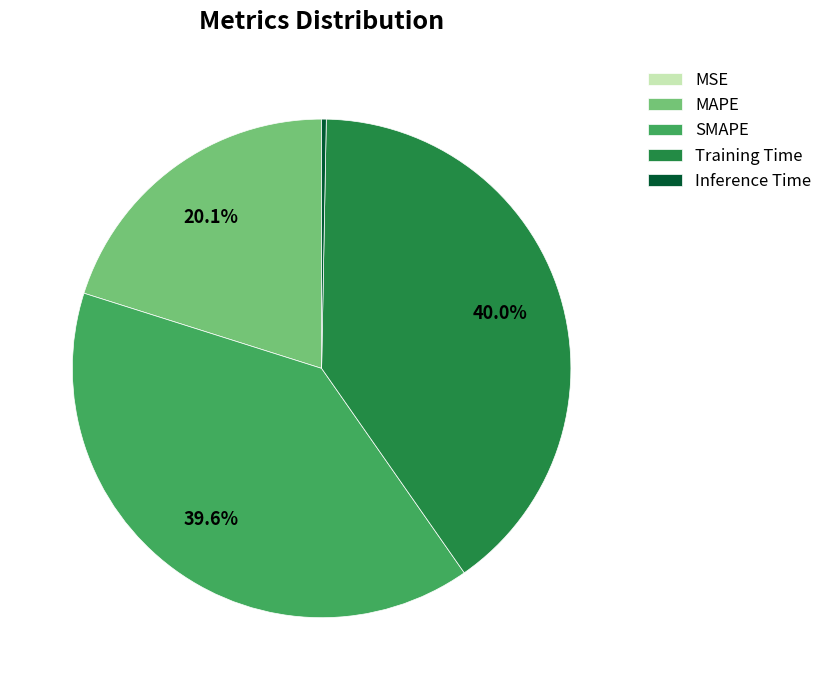

Is there any slice that represents more than half of the pie?

No